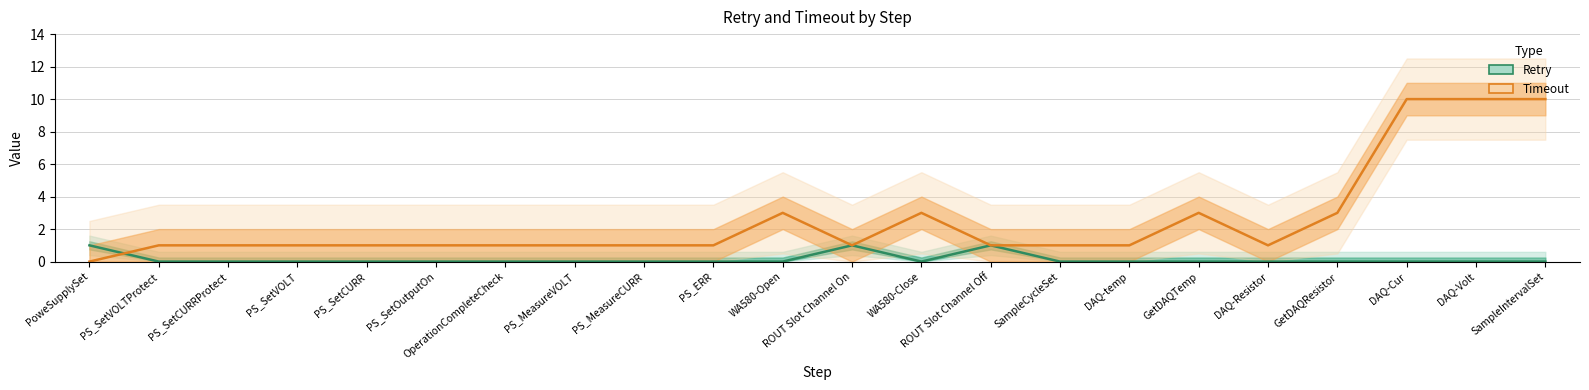

How many interior local valleys does the Timeout series have?

2